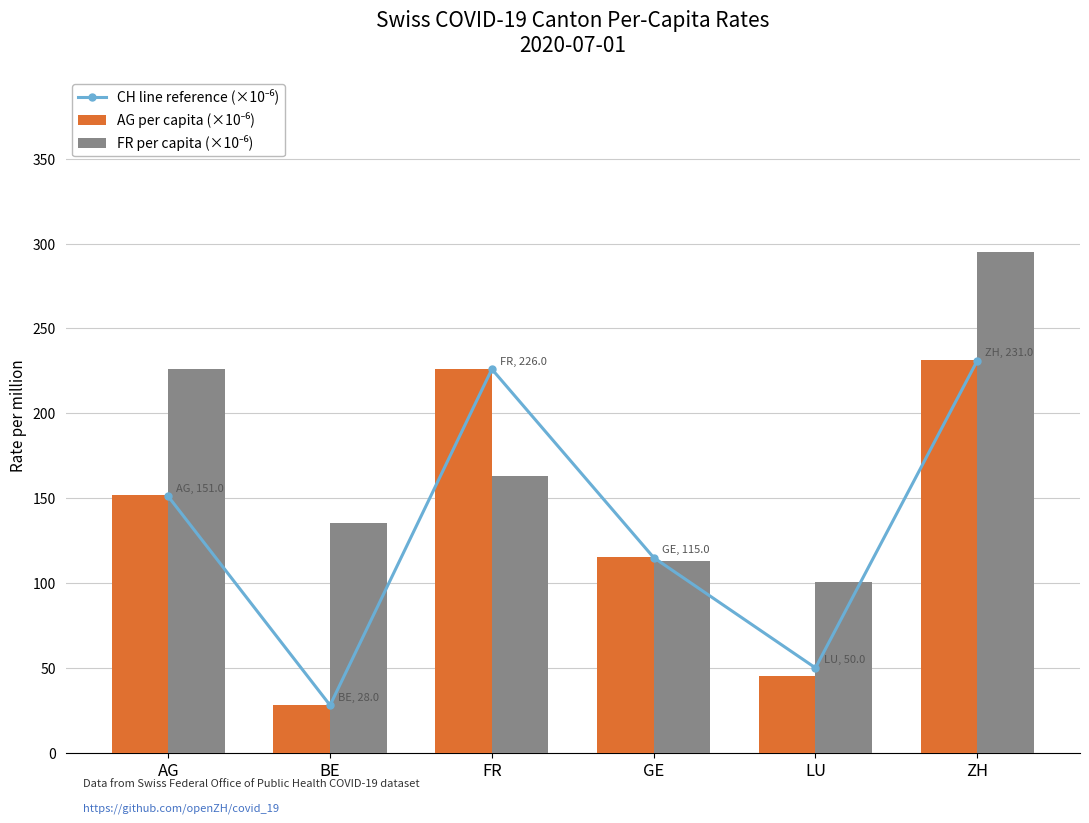

Reading left to right, transcribe all the data shown in this chart.

CH line reference (×10⁻⁶): AG=151.0	BE=28.0	FR=226.0	GE=115.0	LU=50.0	ZH=231.0
AG per capita (×10⁻⁶): AG=151.9	BE=28.0	FR=225.9	GE=115.1	LU=45.4	ZH=231.5
FR per capita (×10⁻⁶): AG=225.9	BE=135.3	FR=163.2	GE=113.1	LU=100.8	ZH=294.9